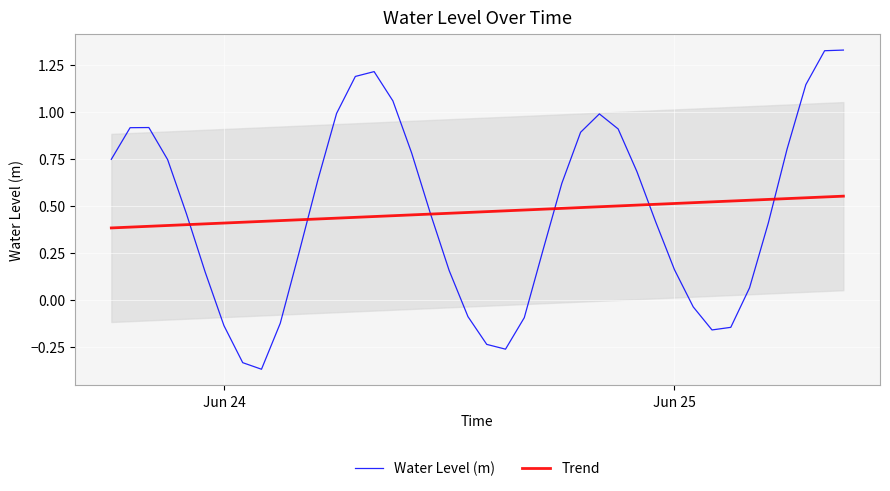

What is the highest value of the Water Level (m) series?

1.3